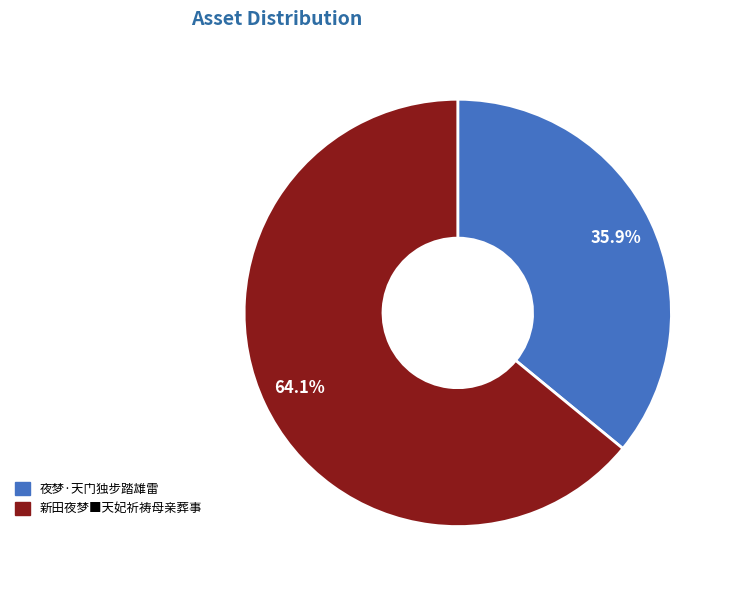

What percentage is NOT represented by 夜梦·天门独步踏雄雷?

64.1%